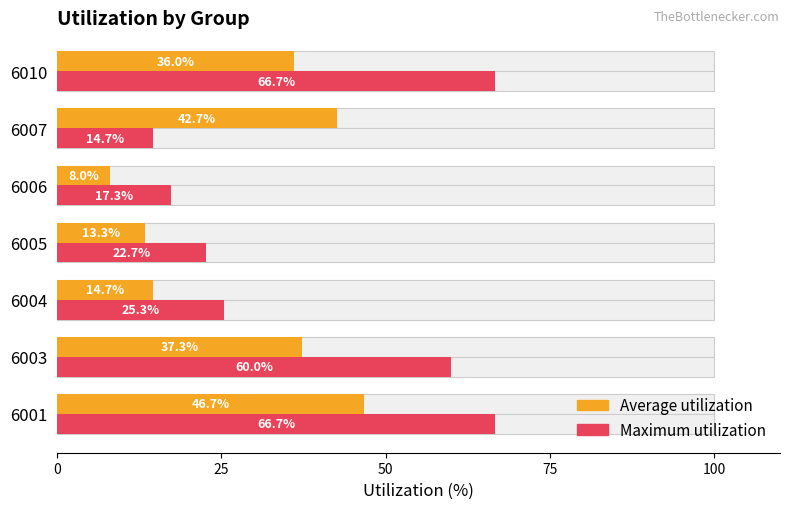

What are all the series names shown in the legend?

Average utilization, Maximum utilization